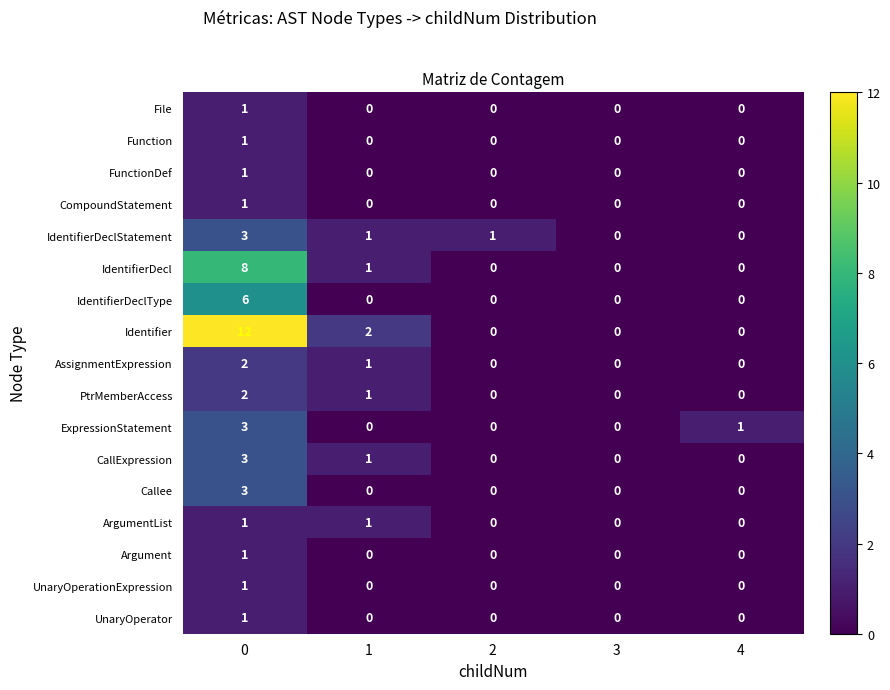

Which series has the largest total across all categories?

Identifier